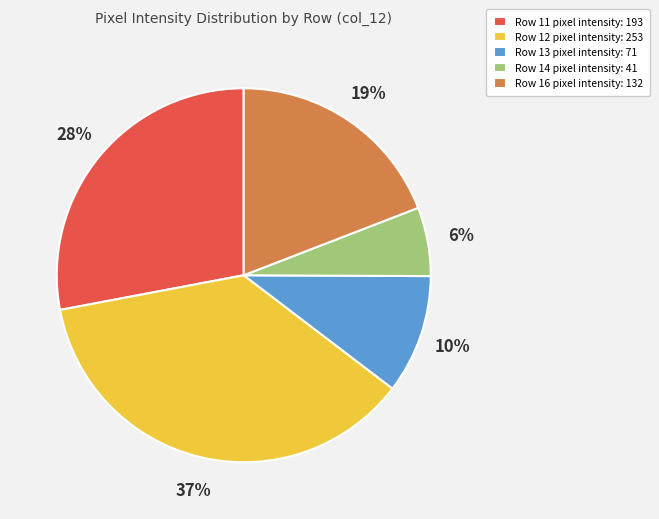

Is it true that Row 12 pixel intensity: 253 is 44% of the pie?

False